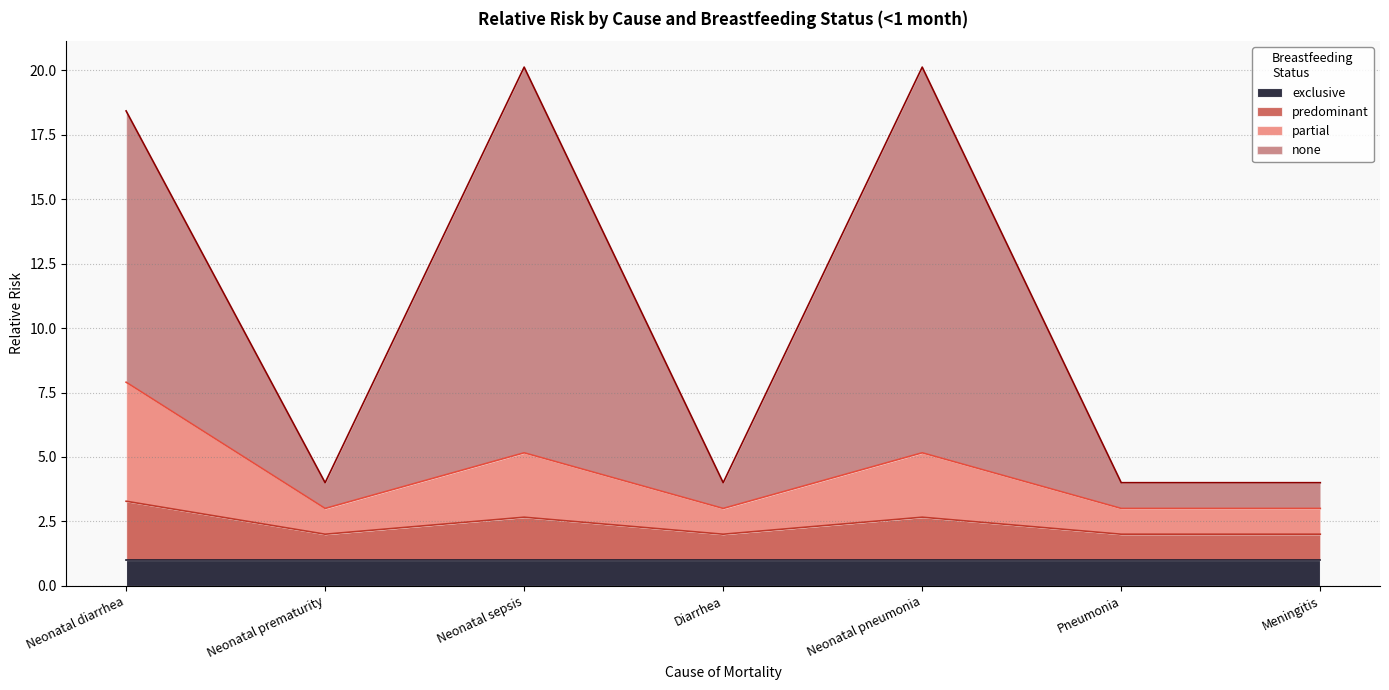

What is the total value across all series at Pneumonia?

4.0